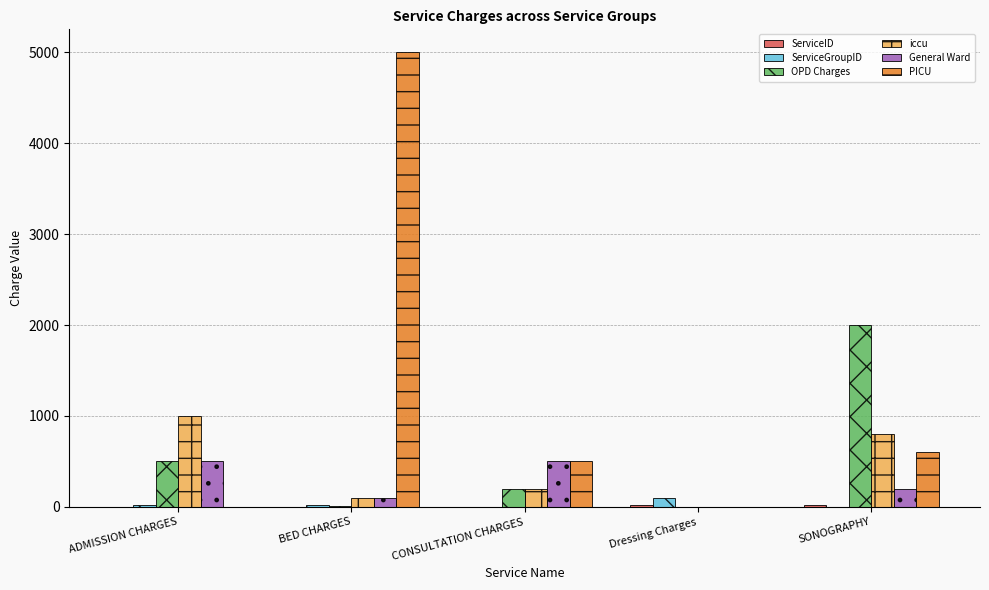

Which series changed the most between ADMISSION CHARGES and Dressing Charges?

iccu